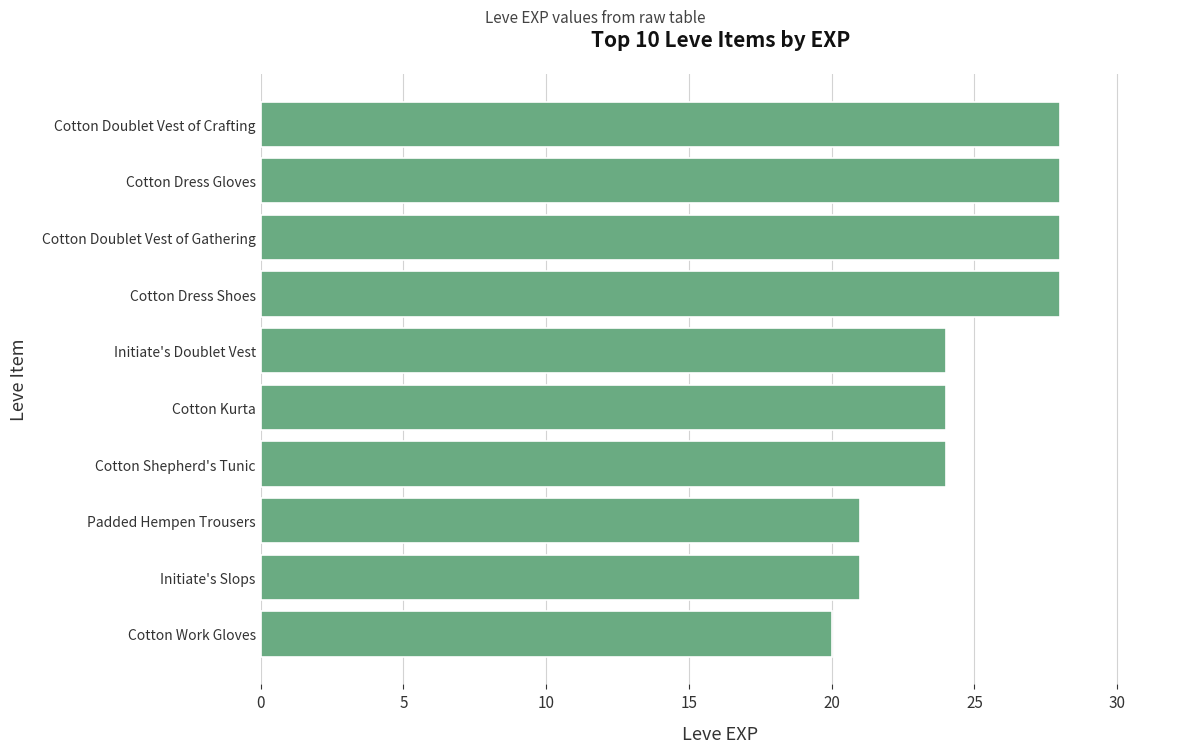

What is the sum of the values at Padded Hempen Trousers and Cotton Shepherd's Tunic?

45